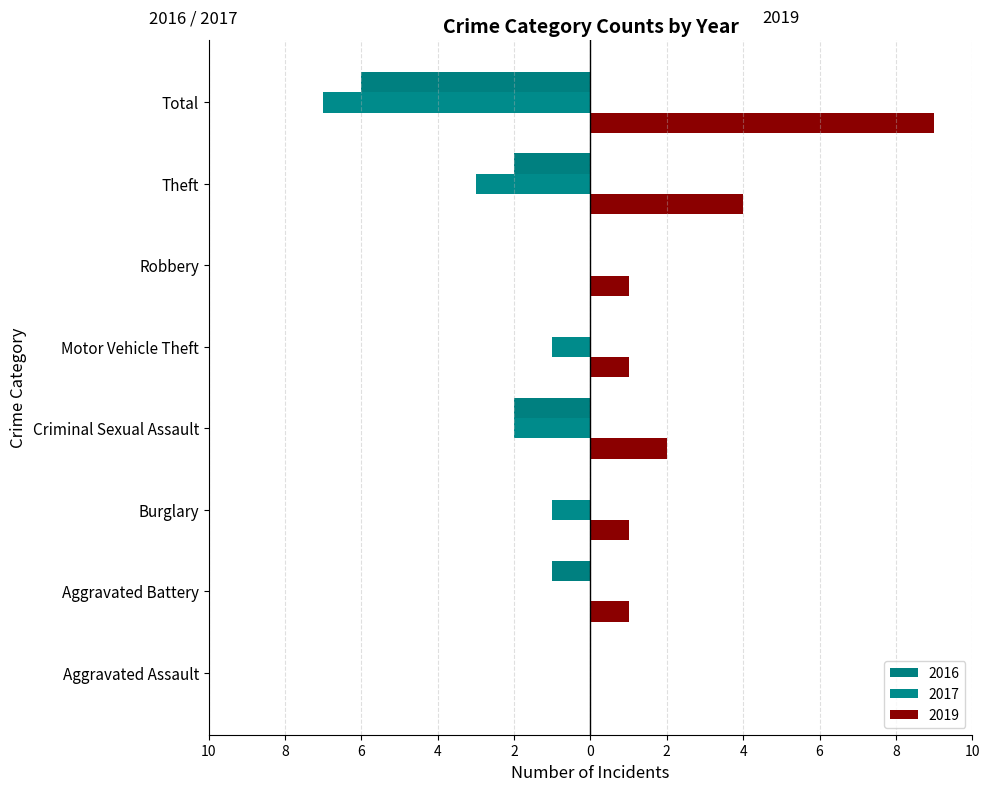

What is the difference between the second highest and second lowest values in the 2019 series?

3